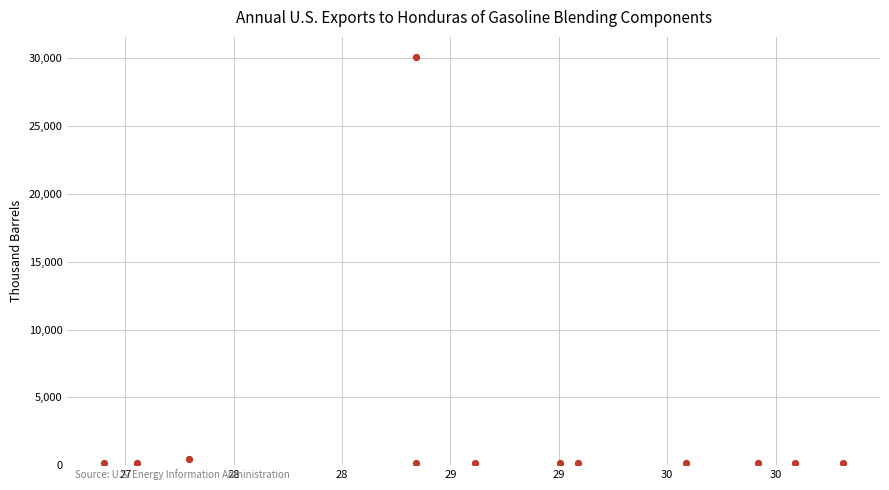

What is the range of Y values (max minus min)?

29926.4